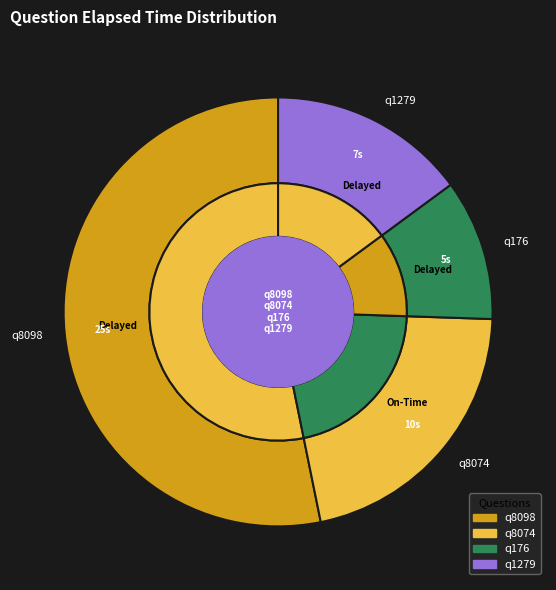

Which has a higher value, q8074 or q8098?

q8098